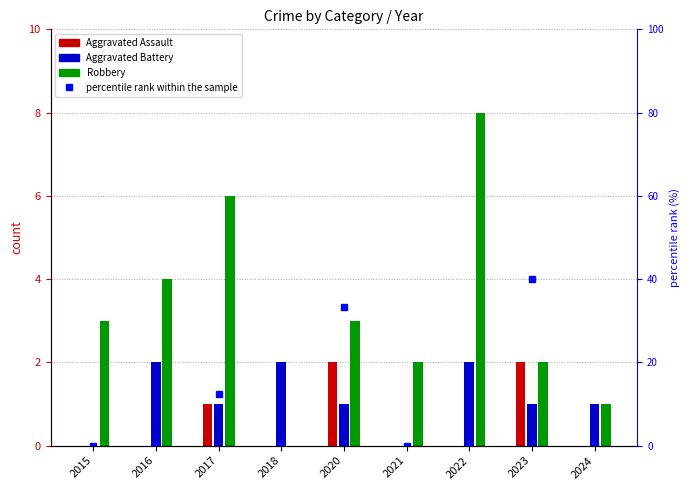

Where is the data nearest to the value 20?

2017